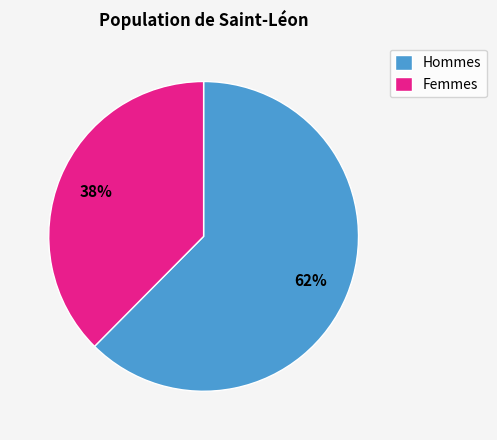

How many slices are in this pie chart?

2